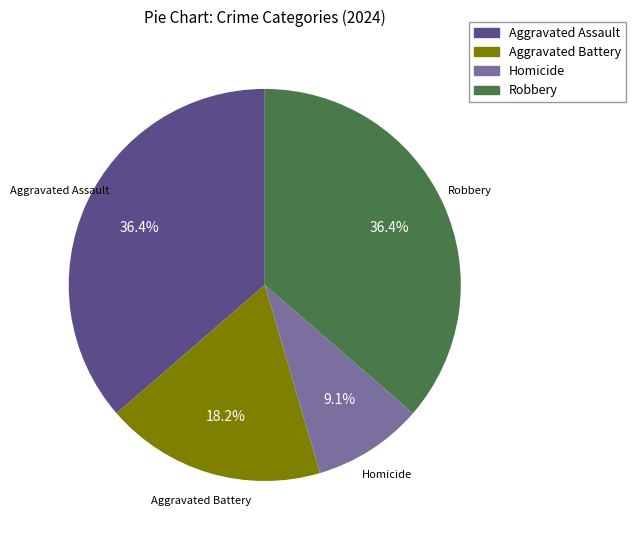

The Robbery slice represents 24% of the pie. True or false?

False